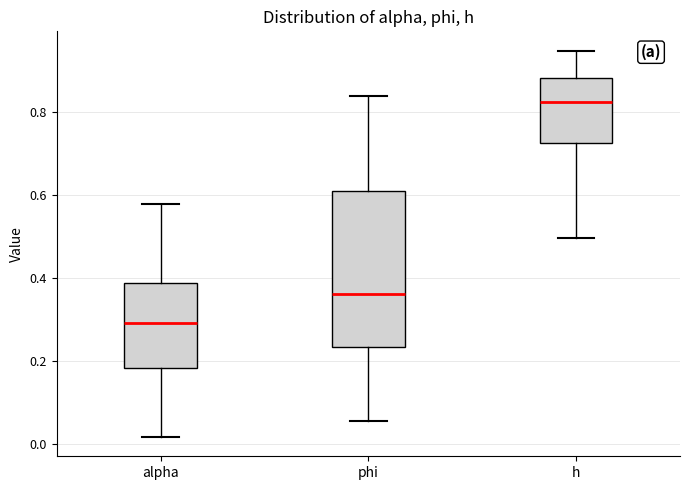

Comparing the boxes themselves (not the whiskers), which one is the tallest?

phi